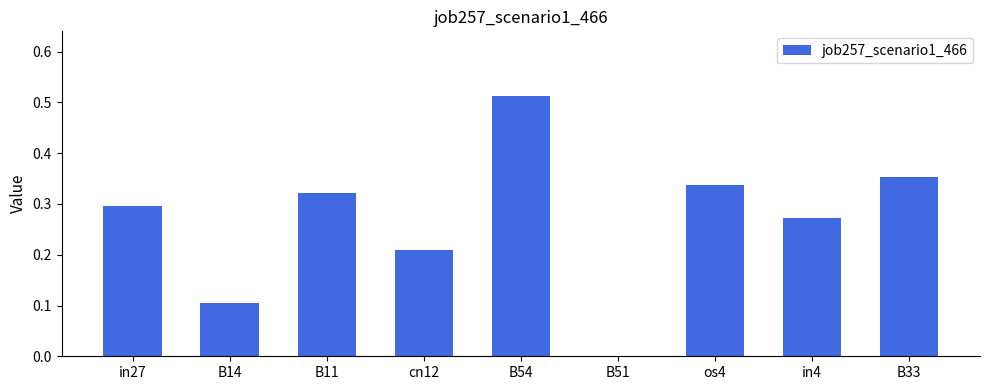

What is the sum of all values?

2.4